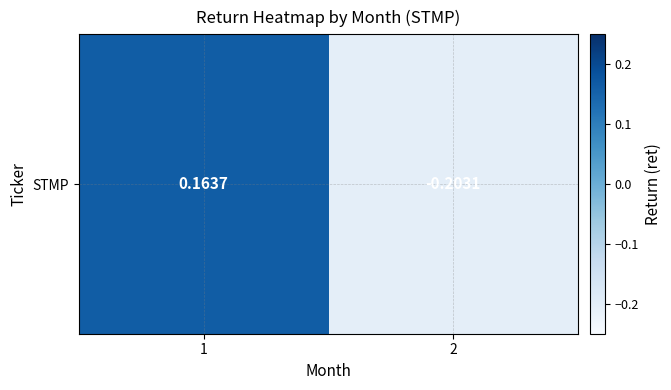

Where does the data first go above 0?

1